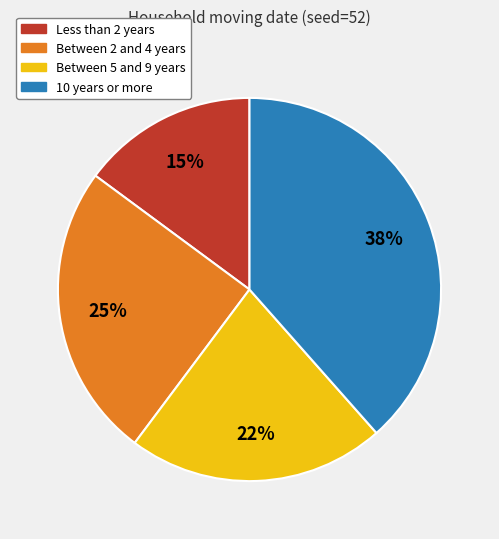

What percentage is the Less than 2 years slice, to the nearest percent?

15%